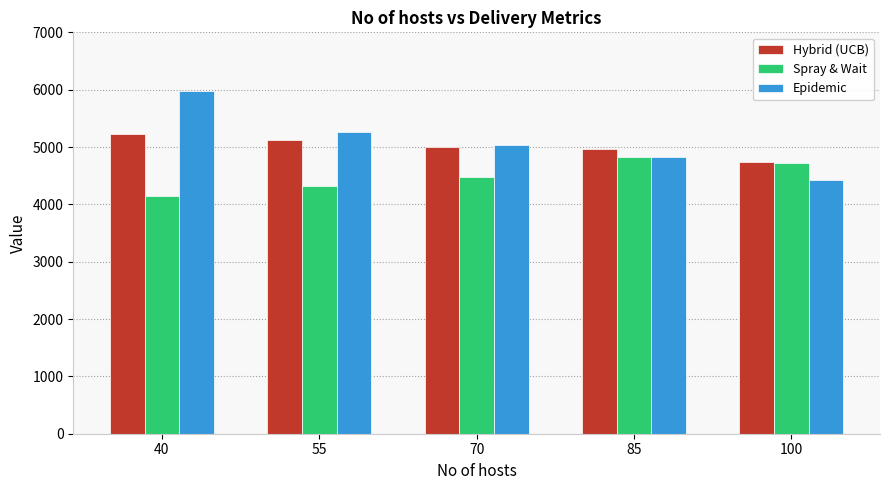

Where does the Epidemic series first go above 5028?

40